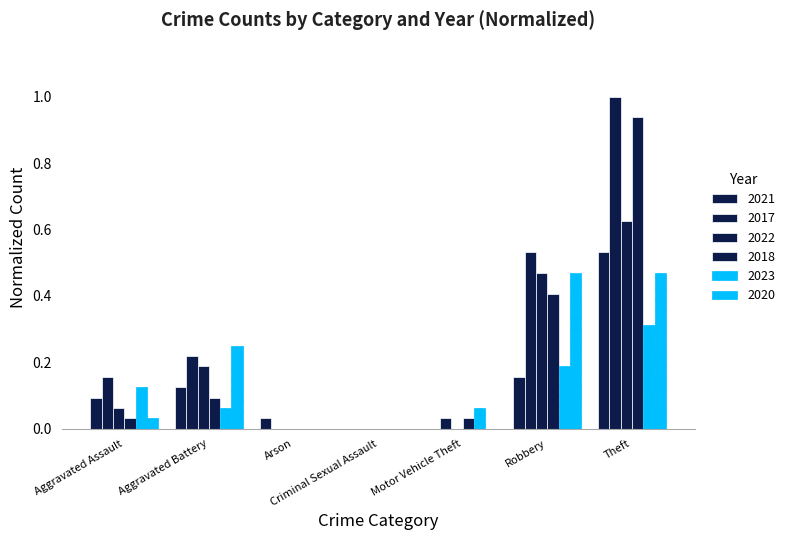

Does the chart contain stacked bars?

No